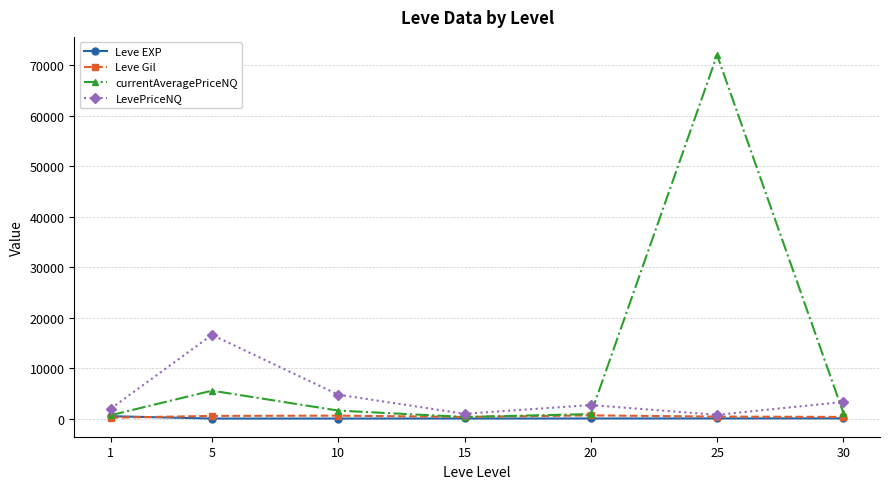

At how many categories does at least one series exceed 43900?

1